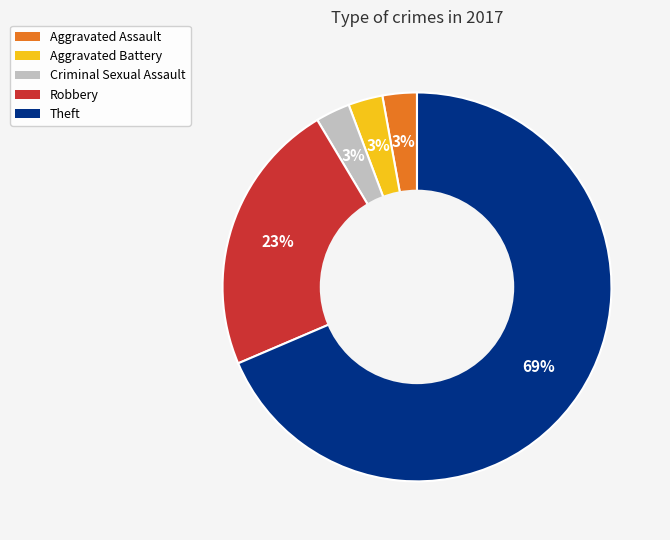

True or false: Aggravated Assault accounts for 3% of the total.

True